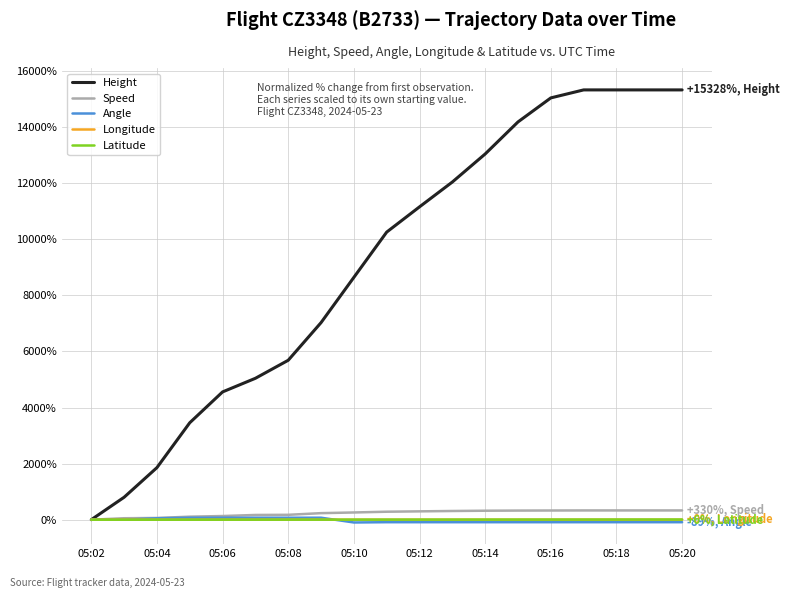

Which series has the largest total across all categories?

Height